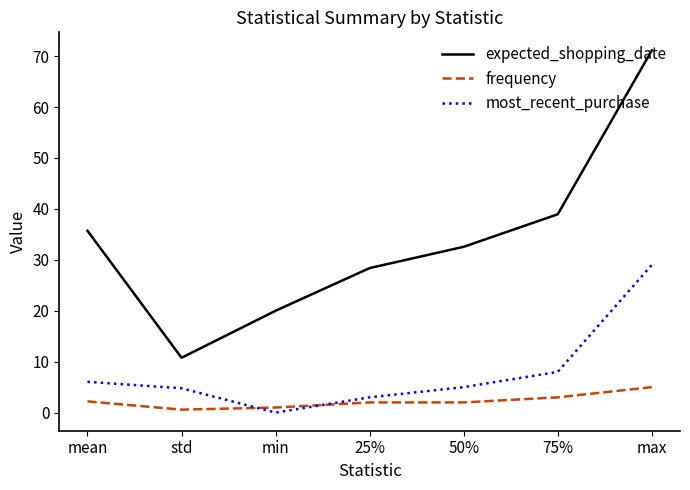

Between std and 50%, which series saw the biggest shift?

expected_shopping_date